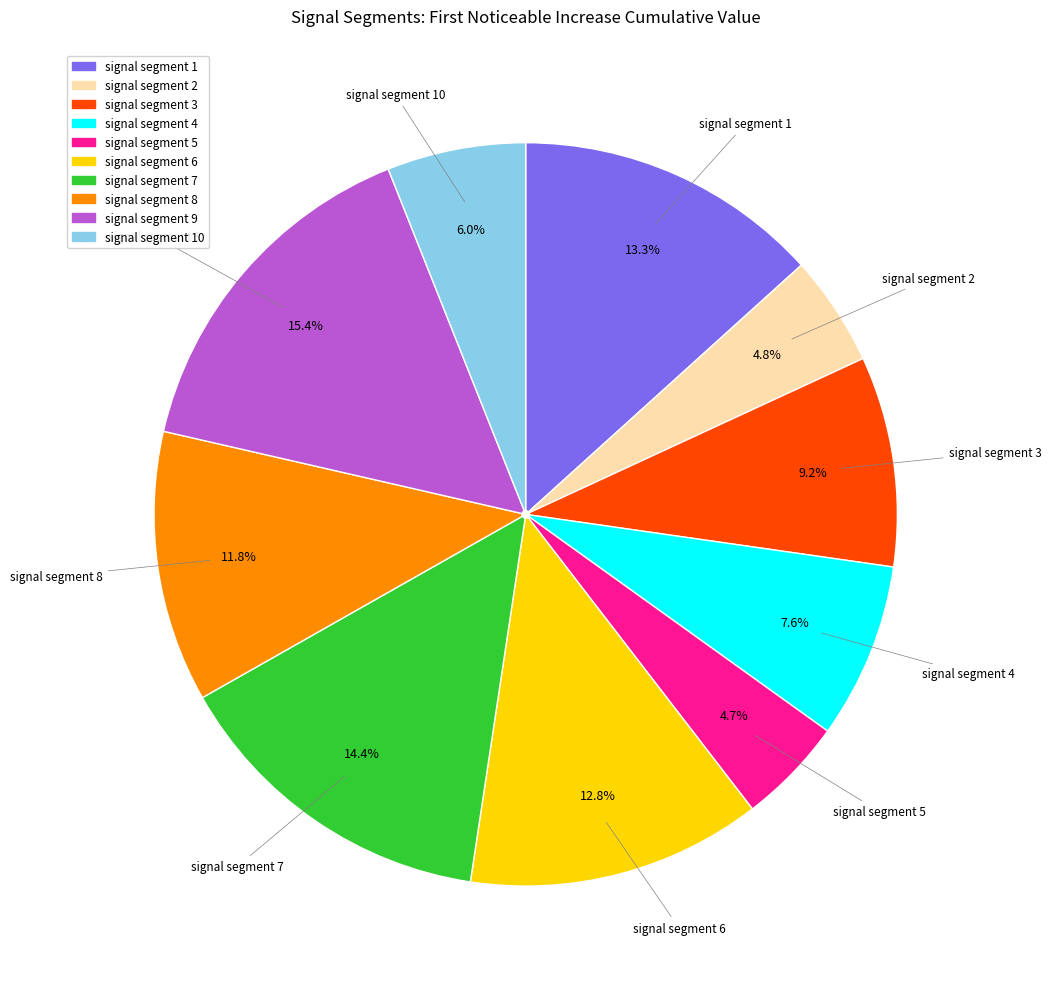

Is there a majority slice in this chart?

No